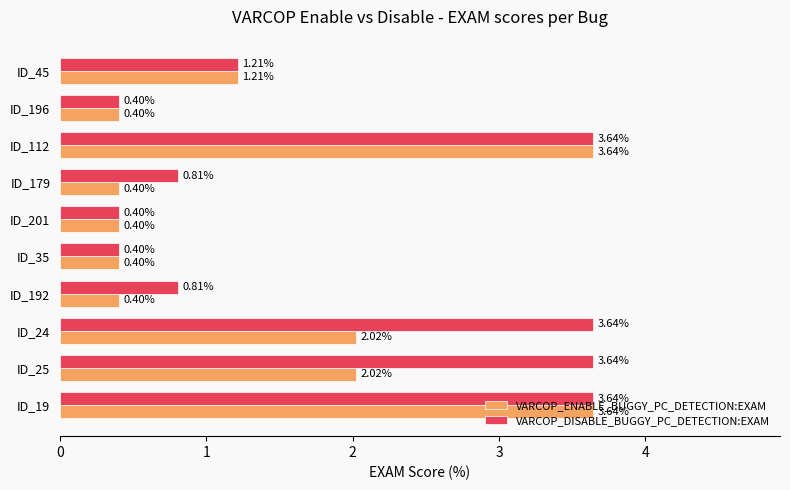

At ID_179, list the series in order from smallest to largest.

VARCOP_ENABLE_BUGGY_PC_DETECTION:EXAM, VARCOP_DISABLE_BUGGY_PC_DETECTION:EXAM